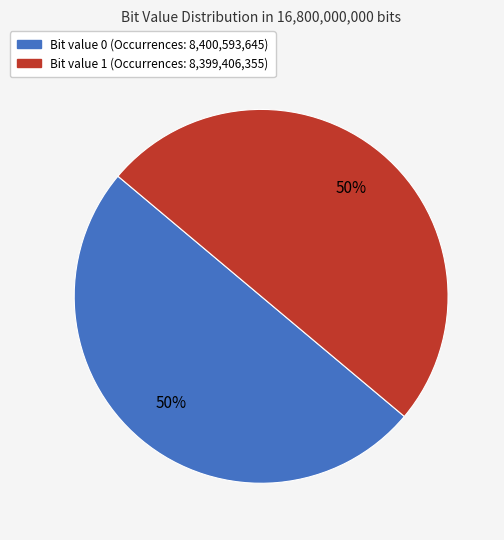

To the nearest percent, what is the average slice percentage?

50%